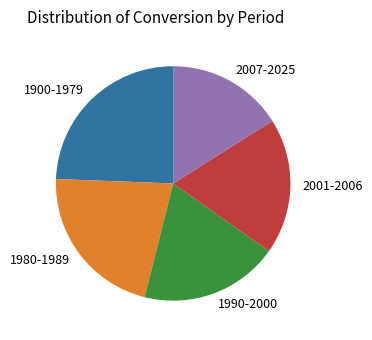

Is it true that 1900-1979 is 24% of the pie?

True